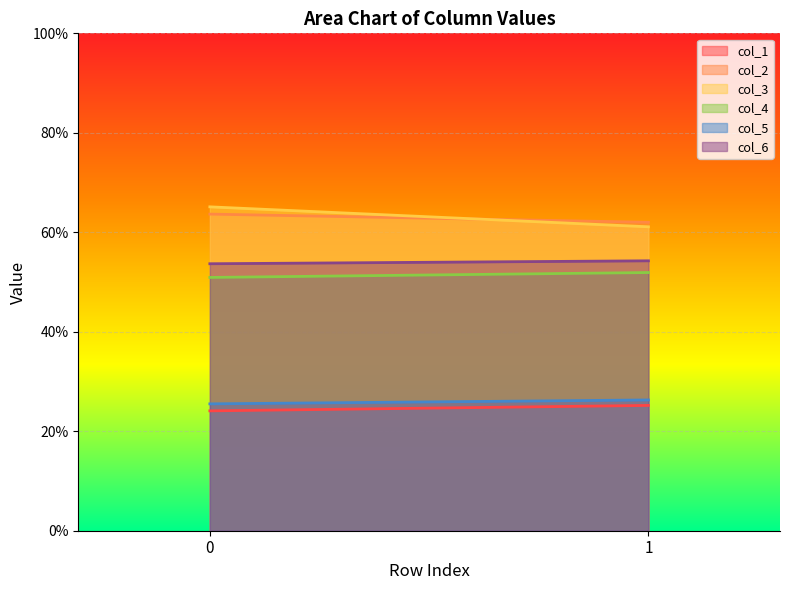

At how many categories does at least one series exceed 45?

2